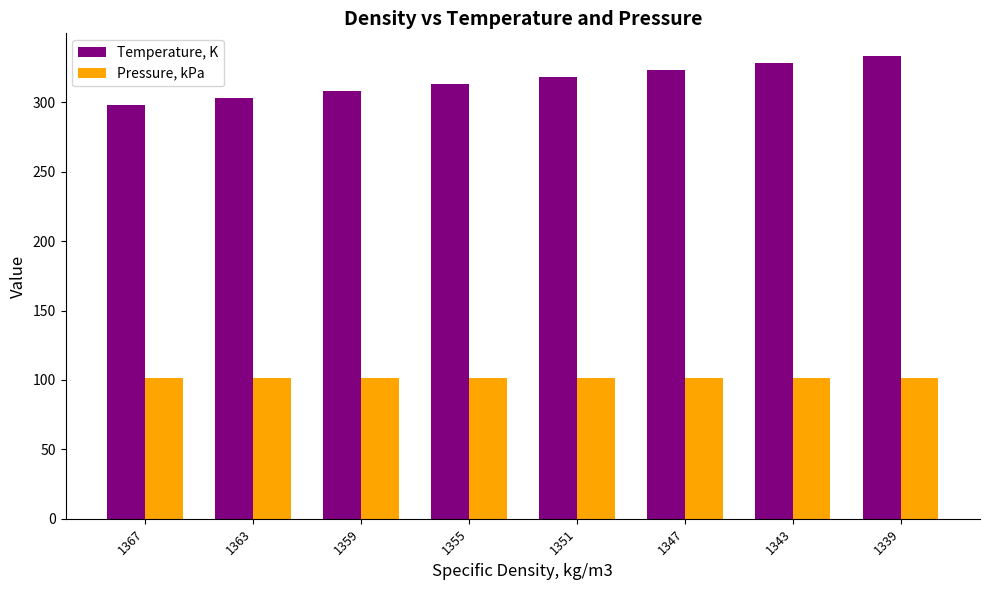

At which label does Temperature, K reach its minimum?

1367